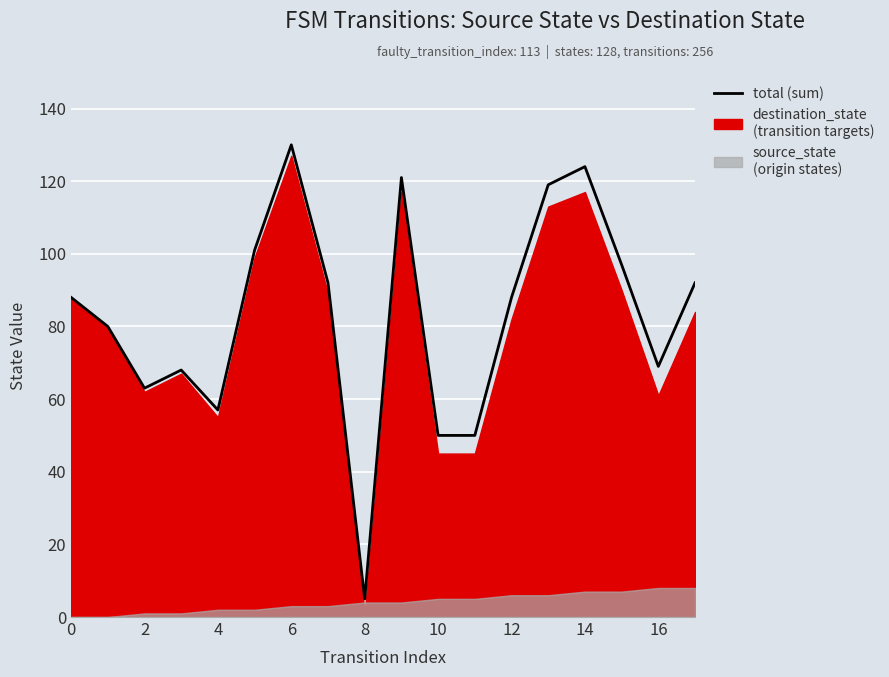

How many interior local valleys (lower than both neighbors) does the data have?

4